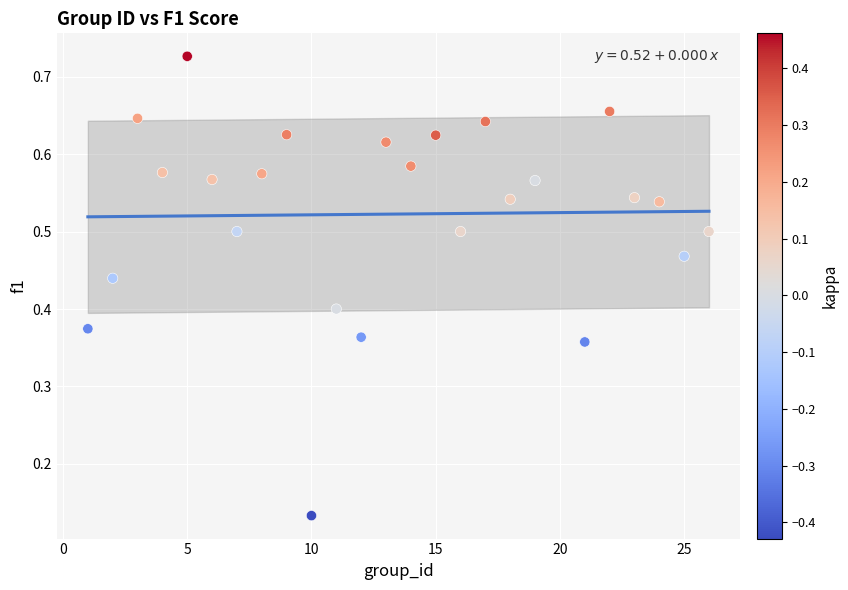

What is the range of X values (max minus min)?

25.0